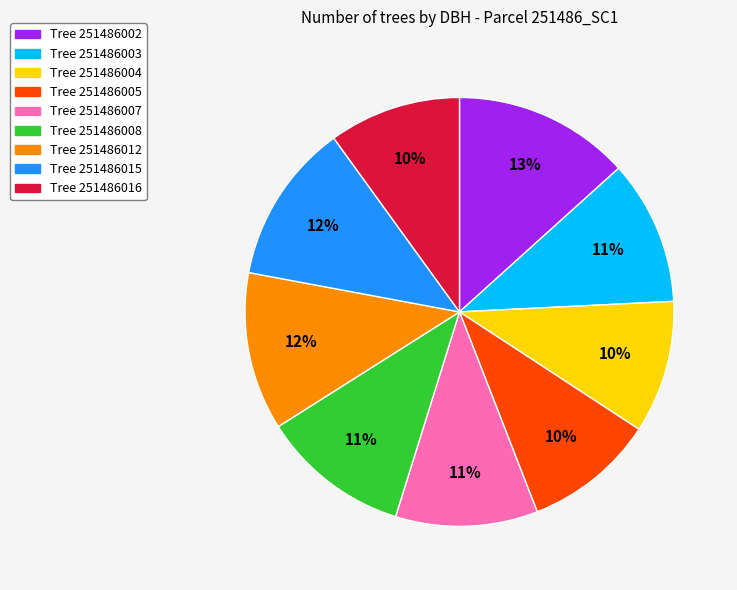

Does any single category account for the majority?

No